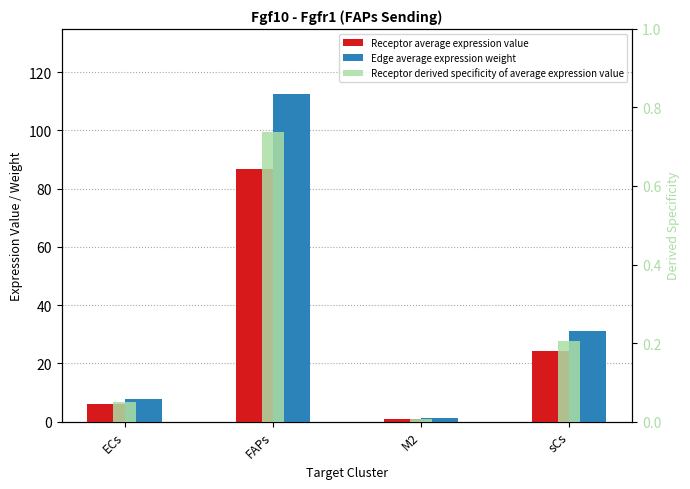

What is the difference between the maximum and second lowest values in the Edge average expression weight series?

104.6